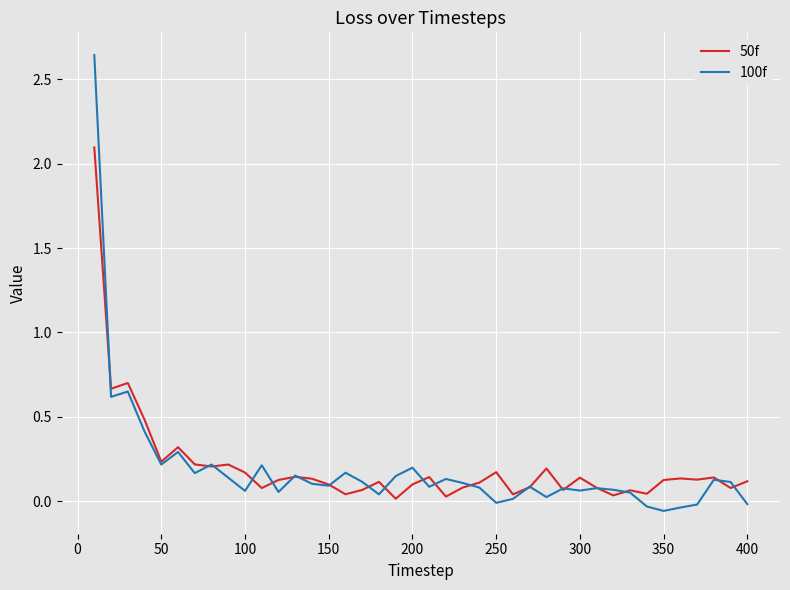

What is the highest value of the 50f series?

2.1